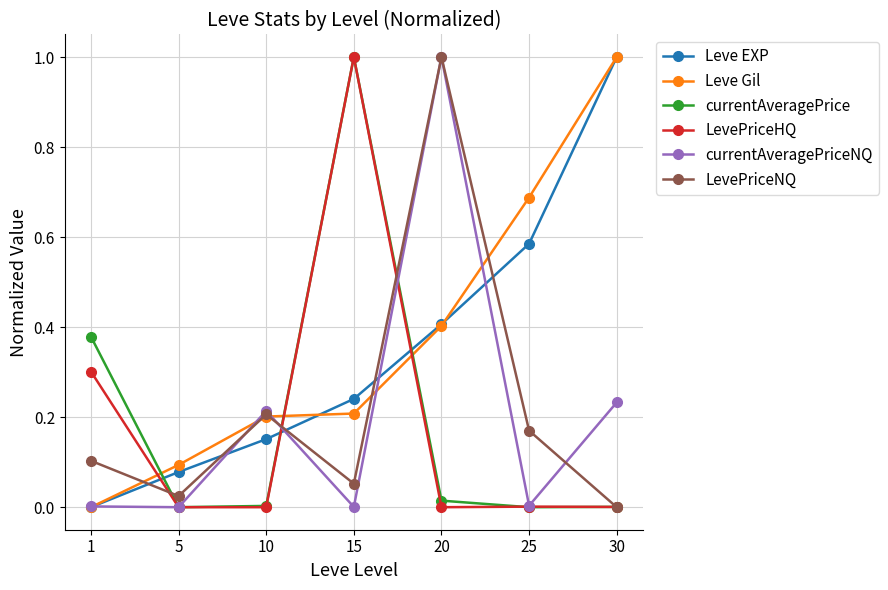

Where is the first local maximum for LevePriceHQ?

15